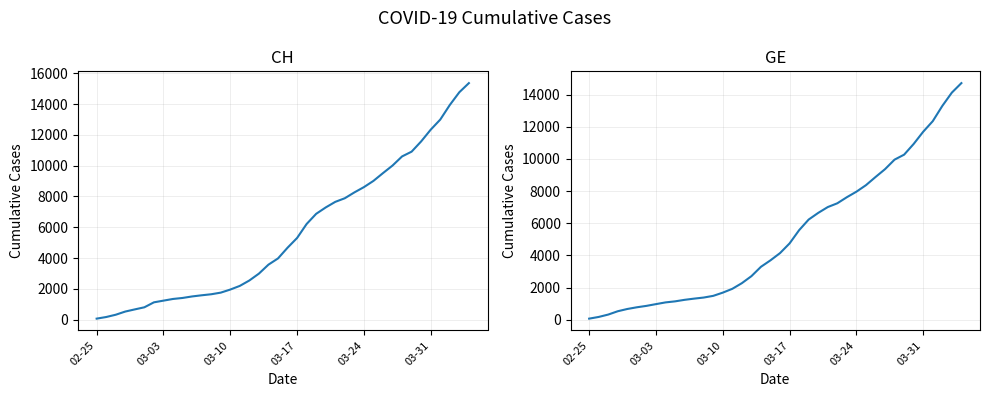

List the series in order of their overall mean, lowest first.

GE, CH